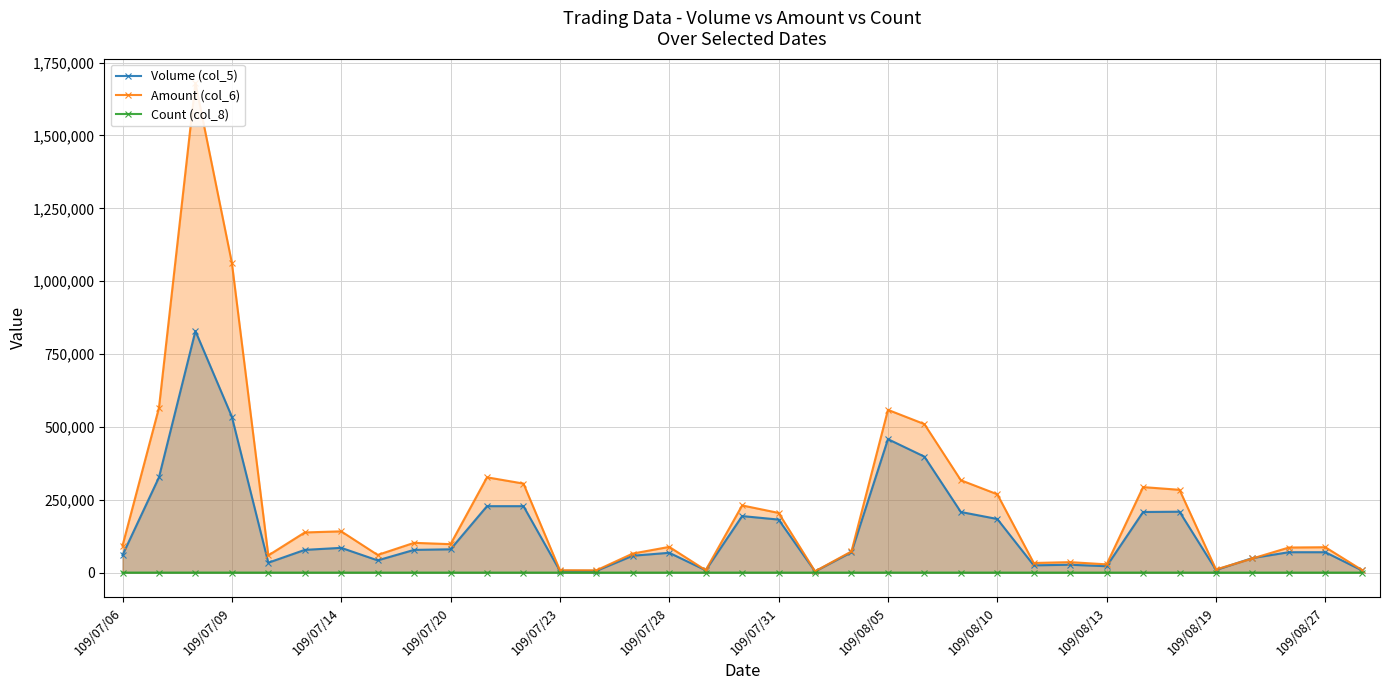

The Volume (col_5) series shows 294992 at 109/07/31. True or false?

False